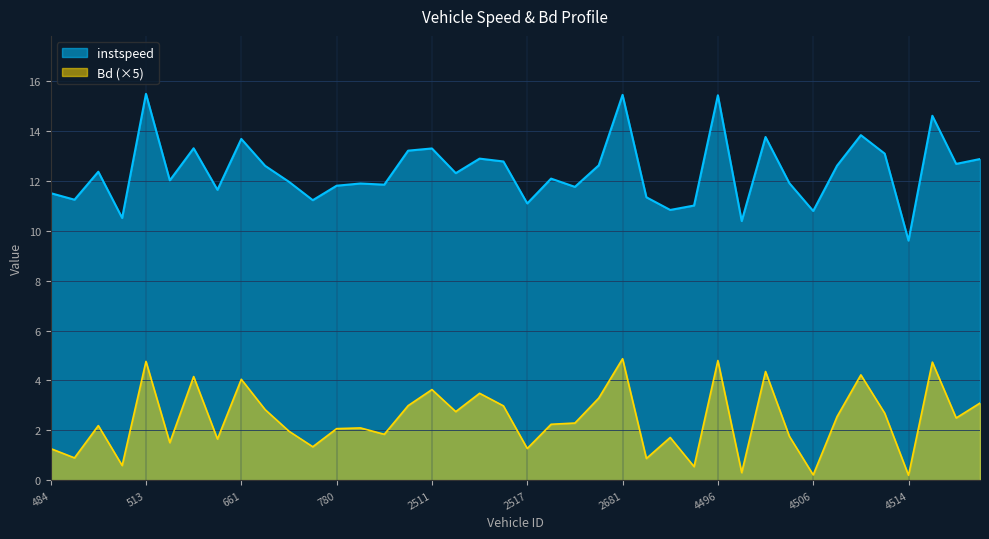

True or false: instspeed has more than 1 interior local peaks.

True